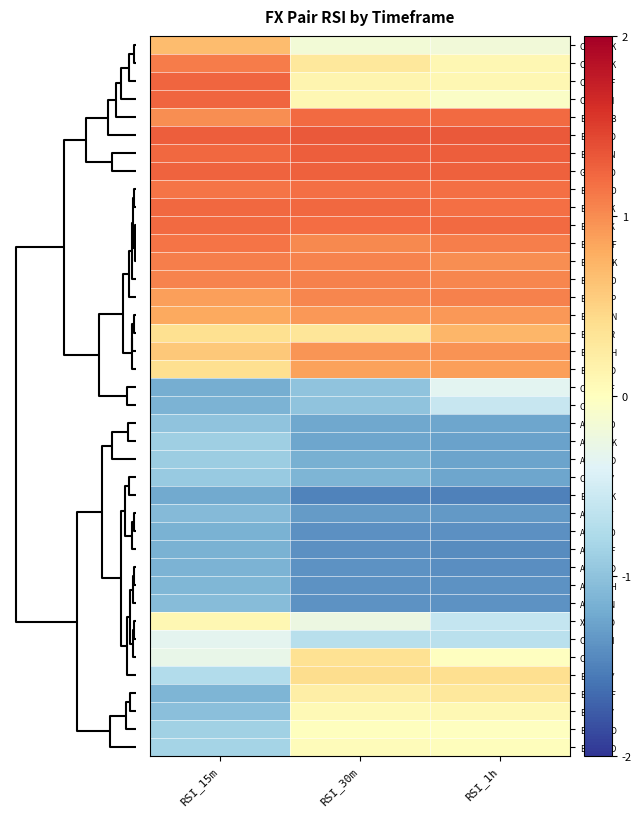

Which series has the widest spread of values?

EUR/CHF